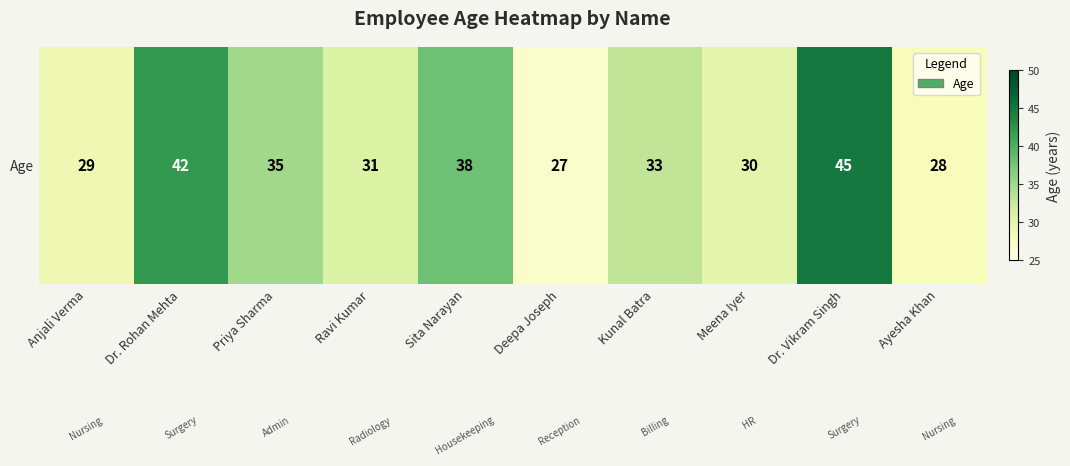

What is the sum of all values?

338